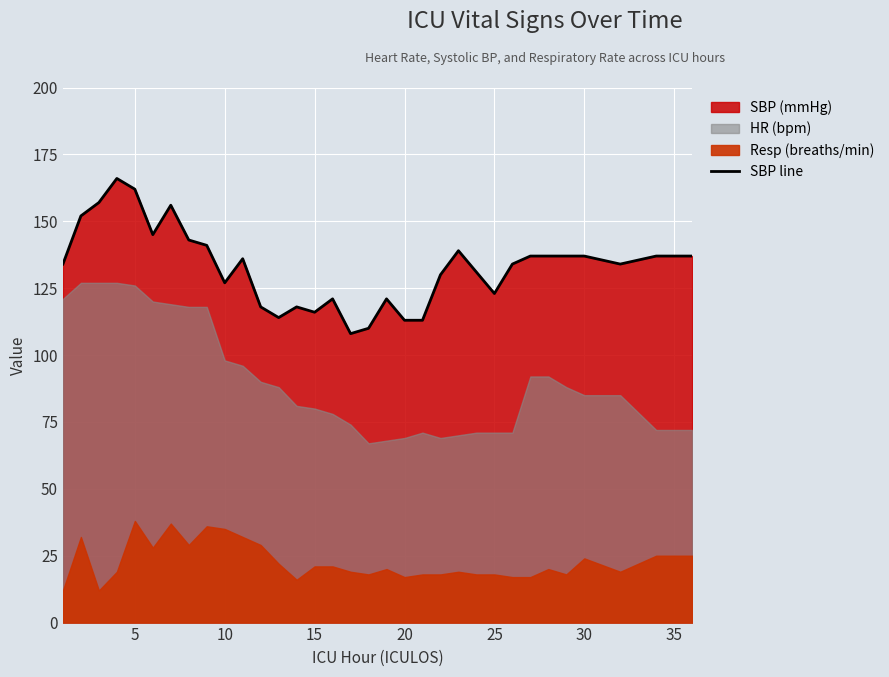

The SBP line series shows 127 at 10. True or false?

True